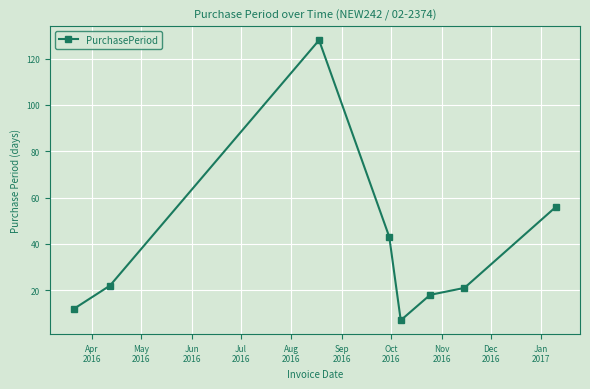

What is the value of the 1st point from the left?

12